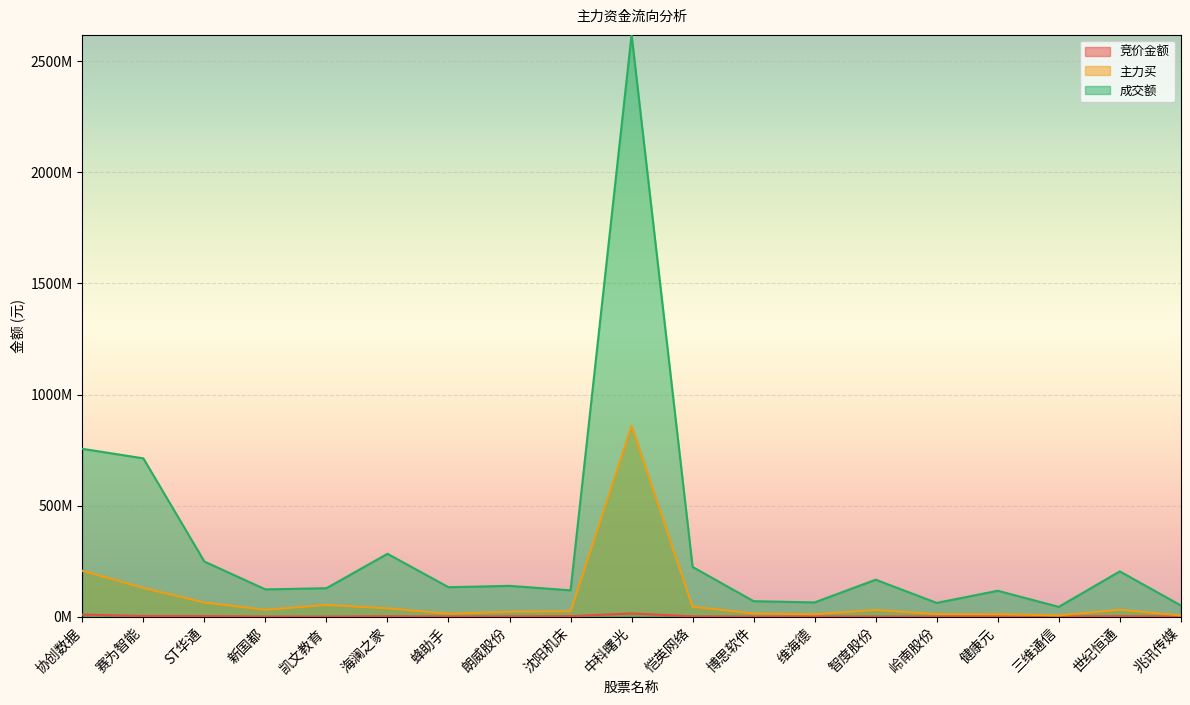

What is the difference between the second highest and second lowest values in the 主力买 series?

200927541